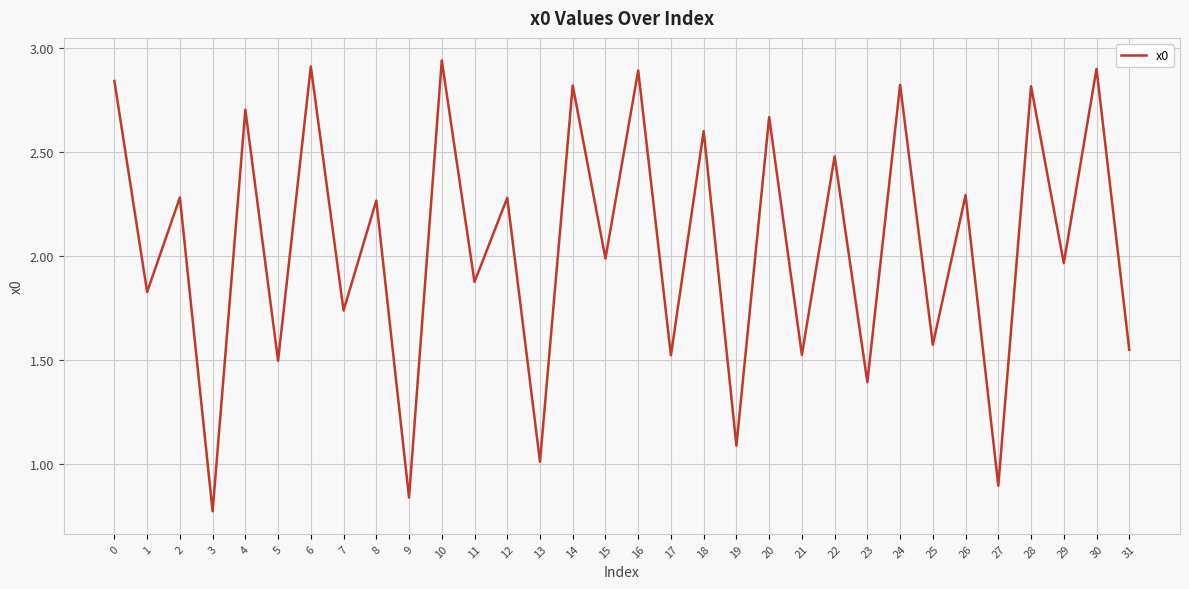

Is it true that the value at 3 is 1.2?

False